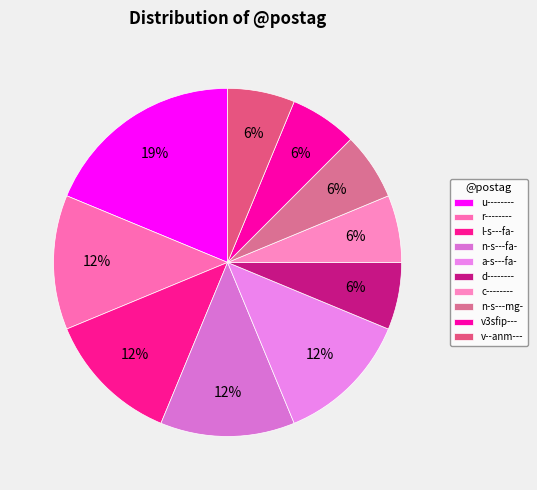

True or false: u-------- accounts for 29% of the total.

False